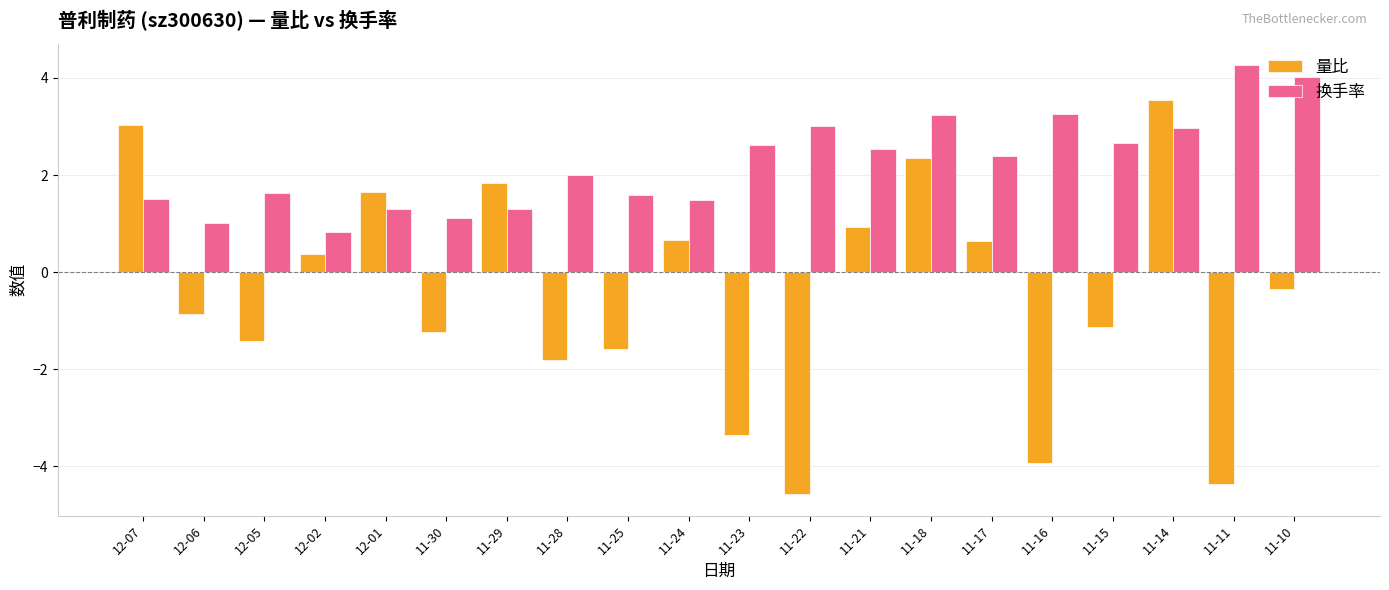

Which series has the largest total across all categories?

换手率